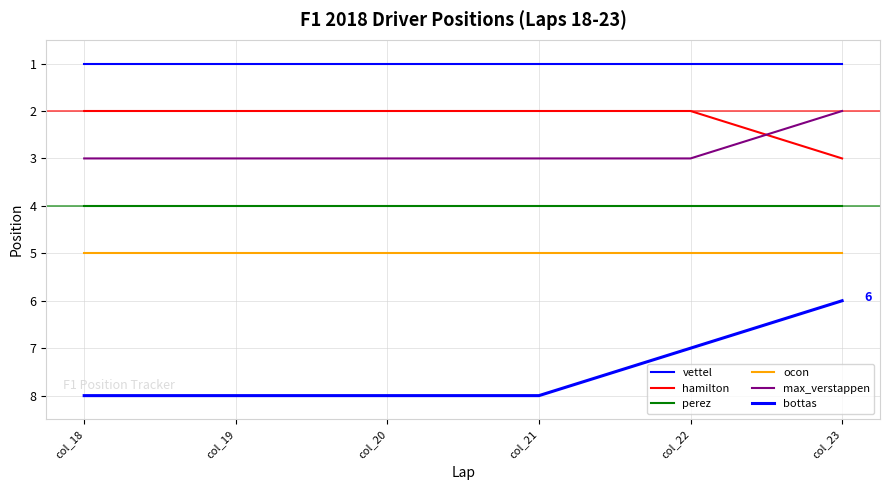

Does the chart have visible grid lines?

Yes